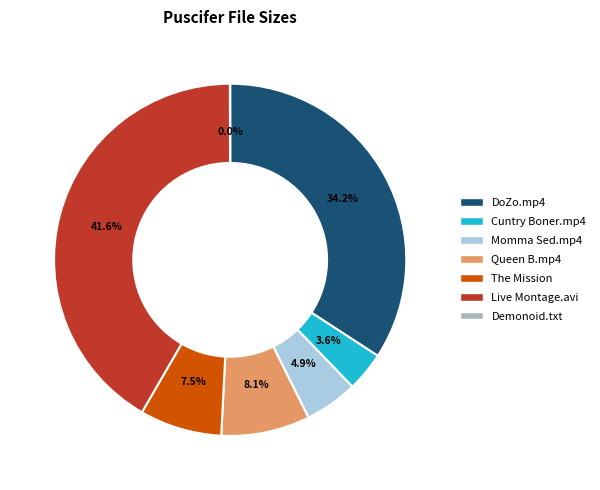

Between Queen B.mp4 and DoZo.mp4, which is larger?

DoZo.mp4